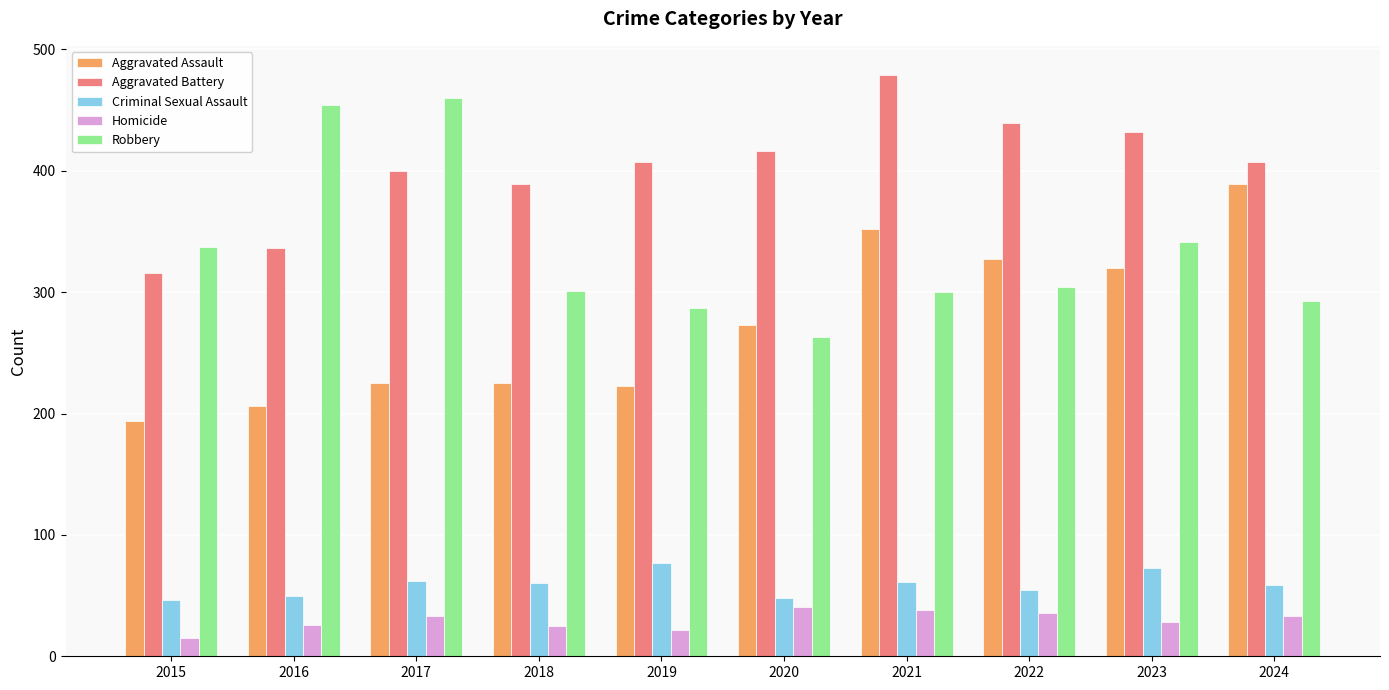

True or false: Aggravated Assault has a value of 307 at 2016.

False